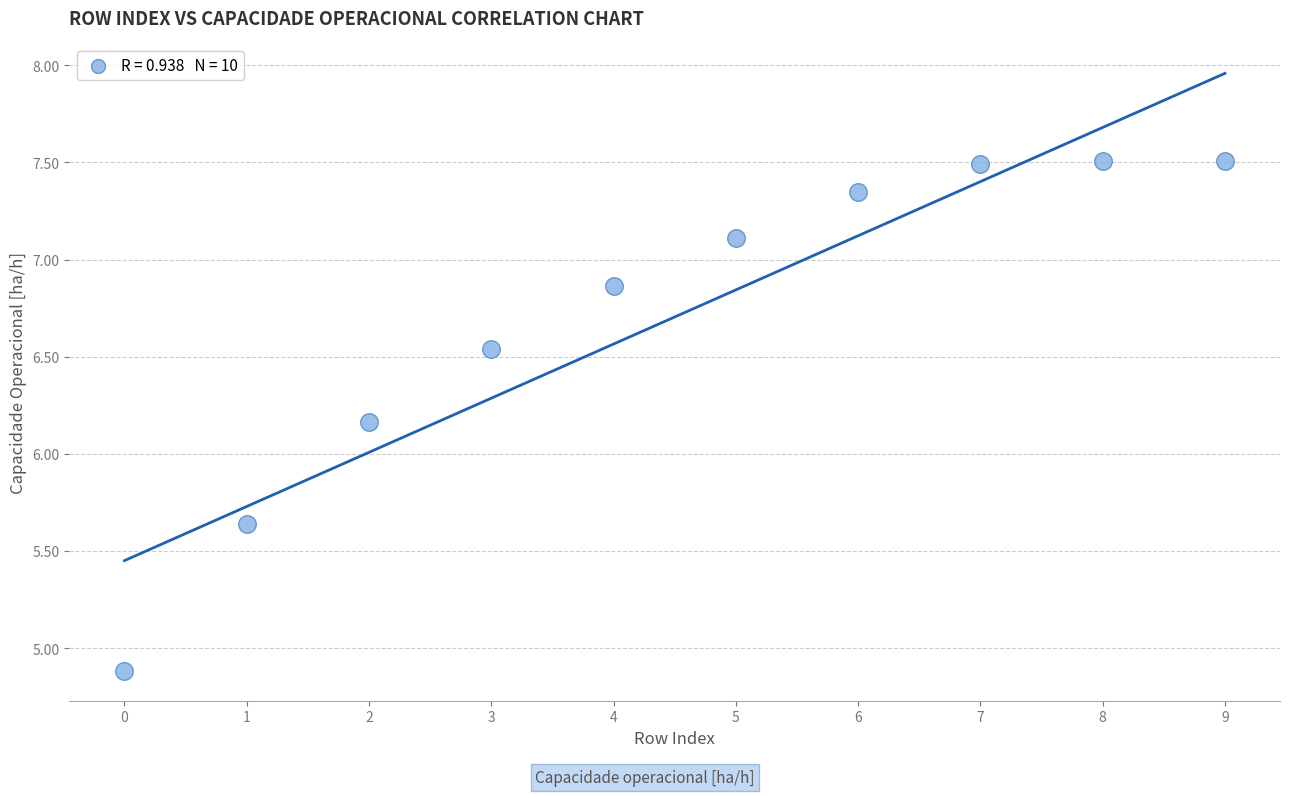

What is the average Y value?

6.7